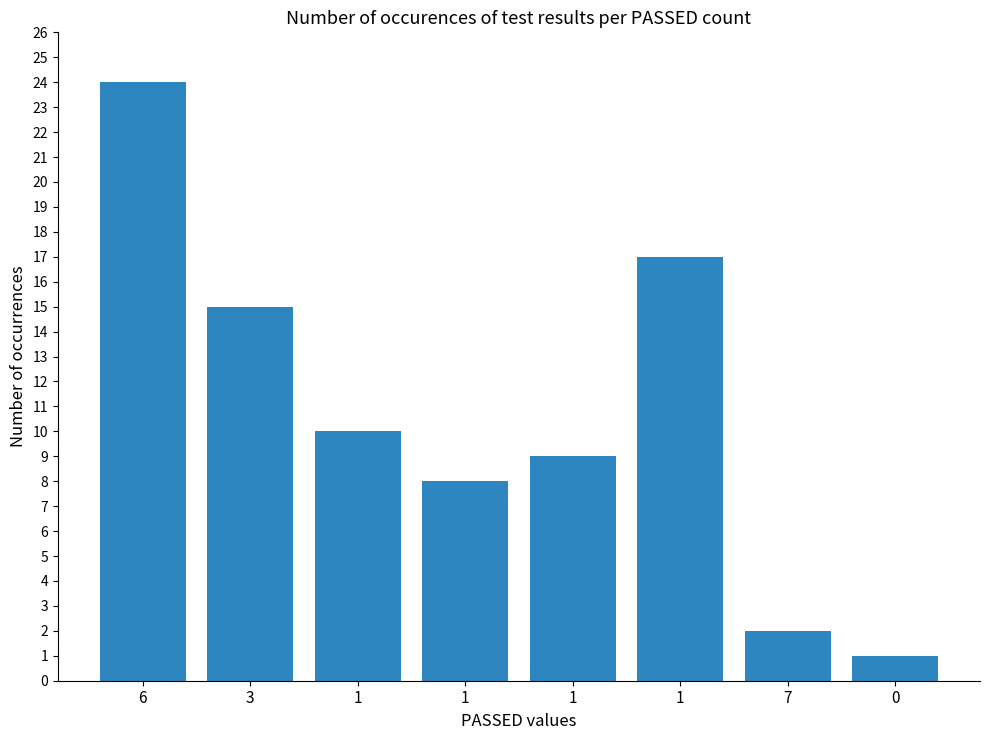

How many bars are there in total?

8